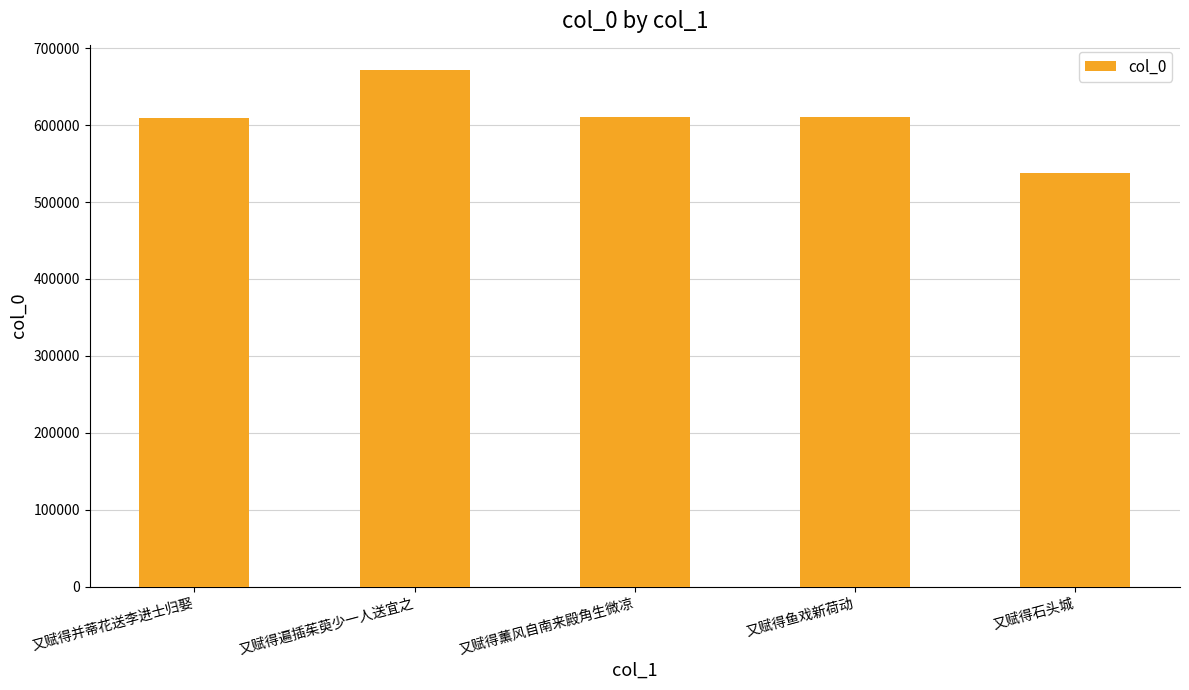

What is the value of the 3rd bar from the left?

611276